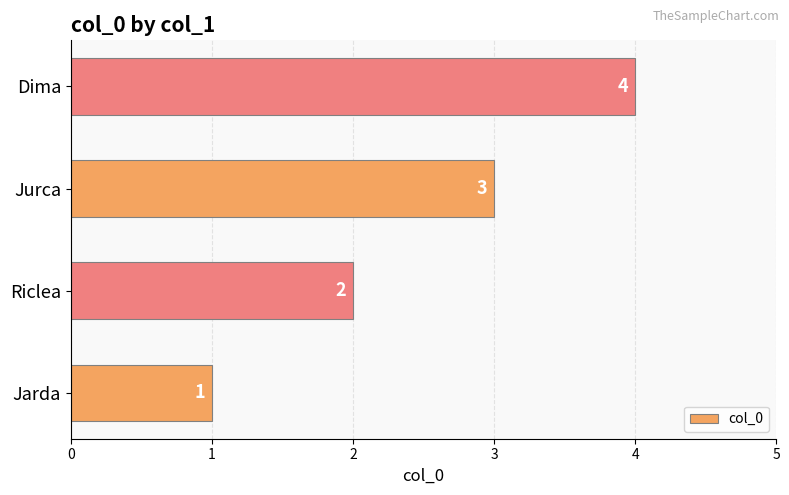

Which has a higher value, Dima or Jurca?

Dima